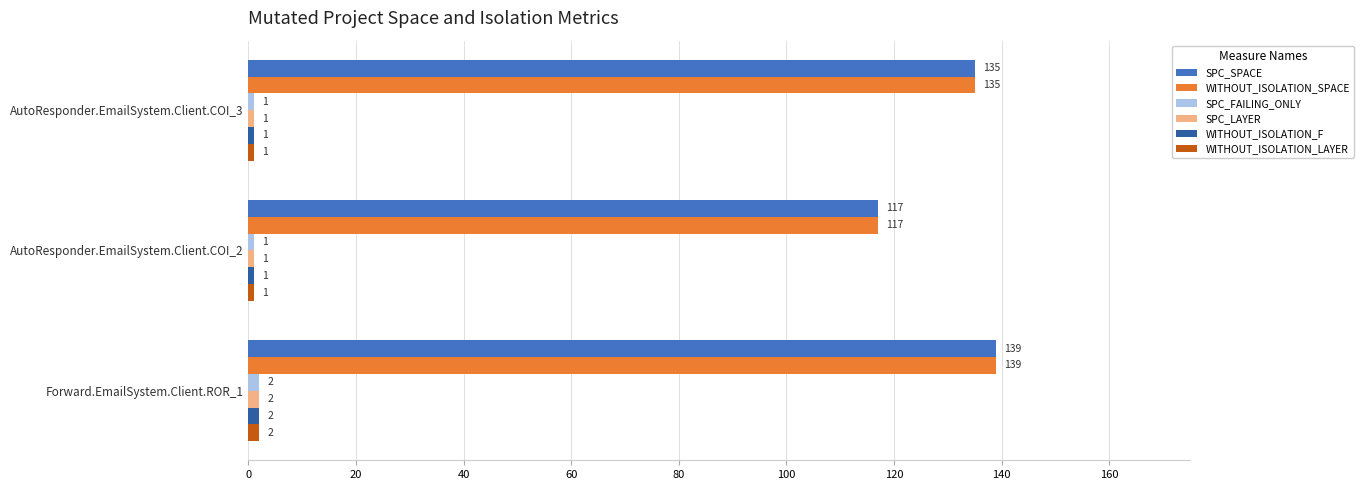

How many SPC_FAILING_ONLY values are between 1 and 2?

3